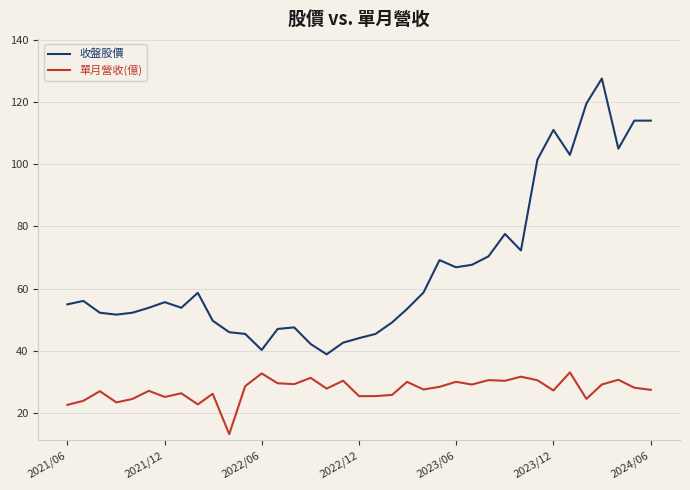

Which series has the largest total across all categories?

收盤股價